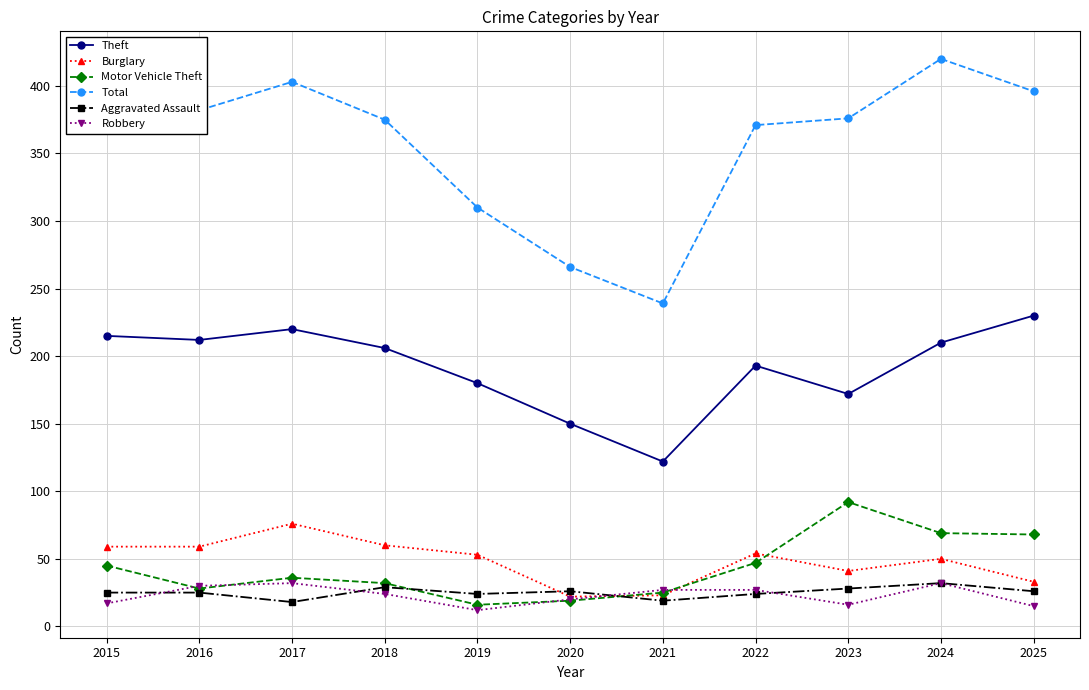

True or false: Aggravated Assault and Theft intersect in this chart.

False